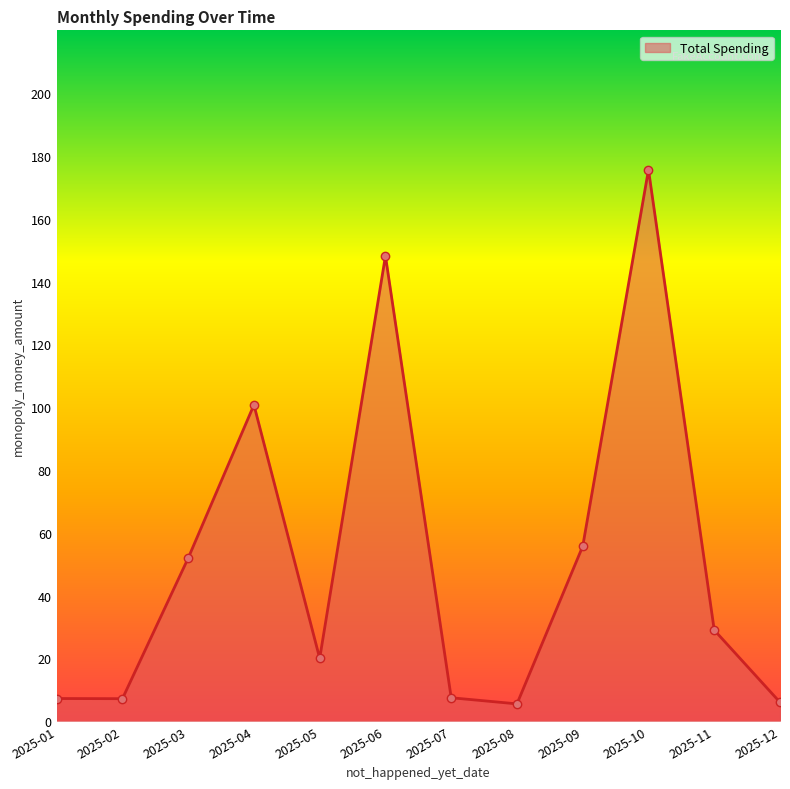

How many data points does each series have?

12